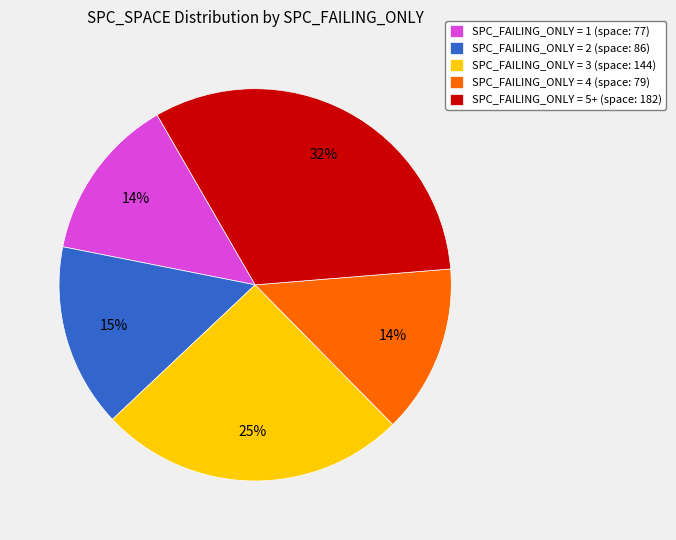

Is SPC_FAILING_ONLY = 4 (space: 79) the majority of the pie?

No